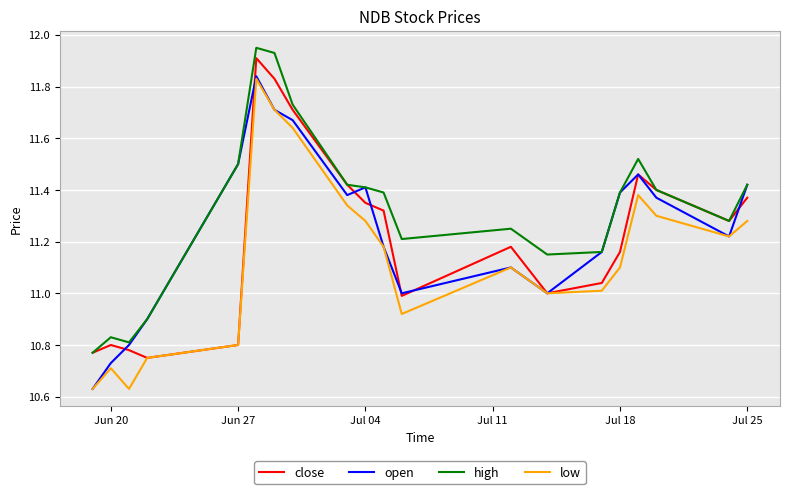

List the series in order of their overall mean, lowest first.

low, close, open, high